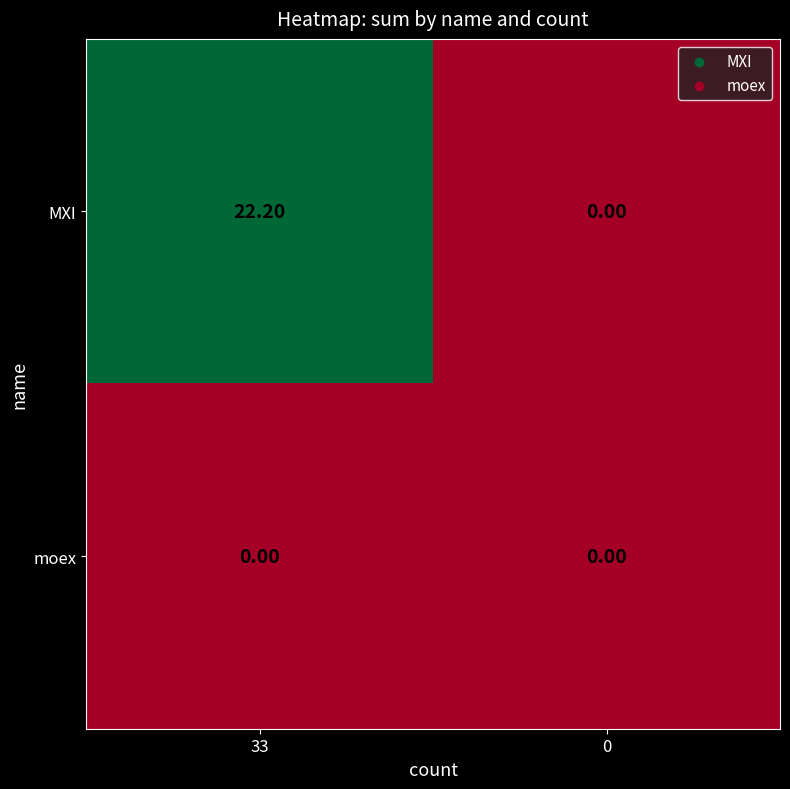

Which series has the largest range (max minus min)?

MXI